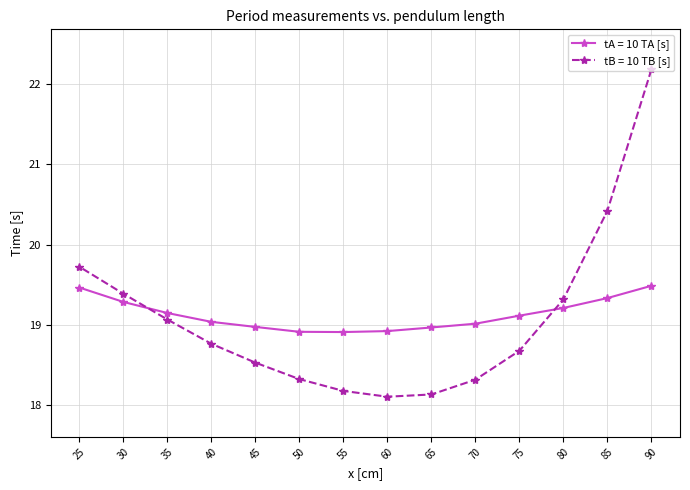

Rank the series by their maximum value, from highest to lowest.

tB = 10 TB [s], tA = 10 TA [s]